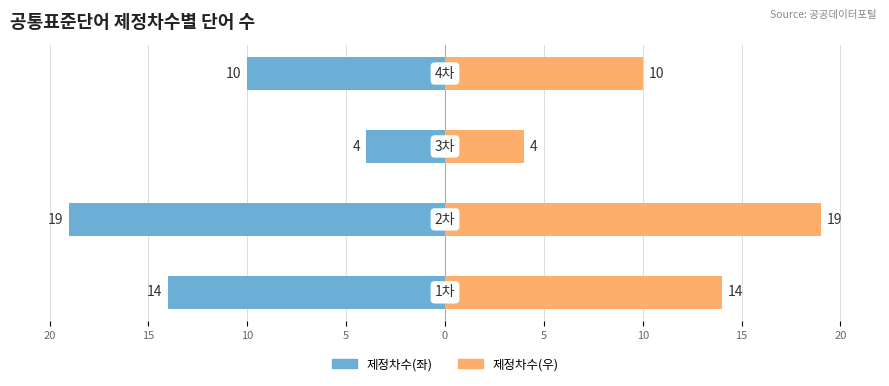

How many bars are there in total?

8